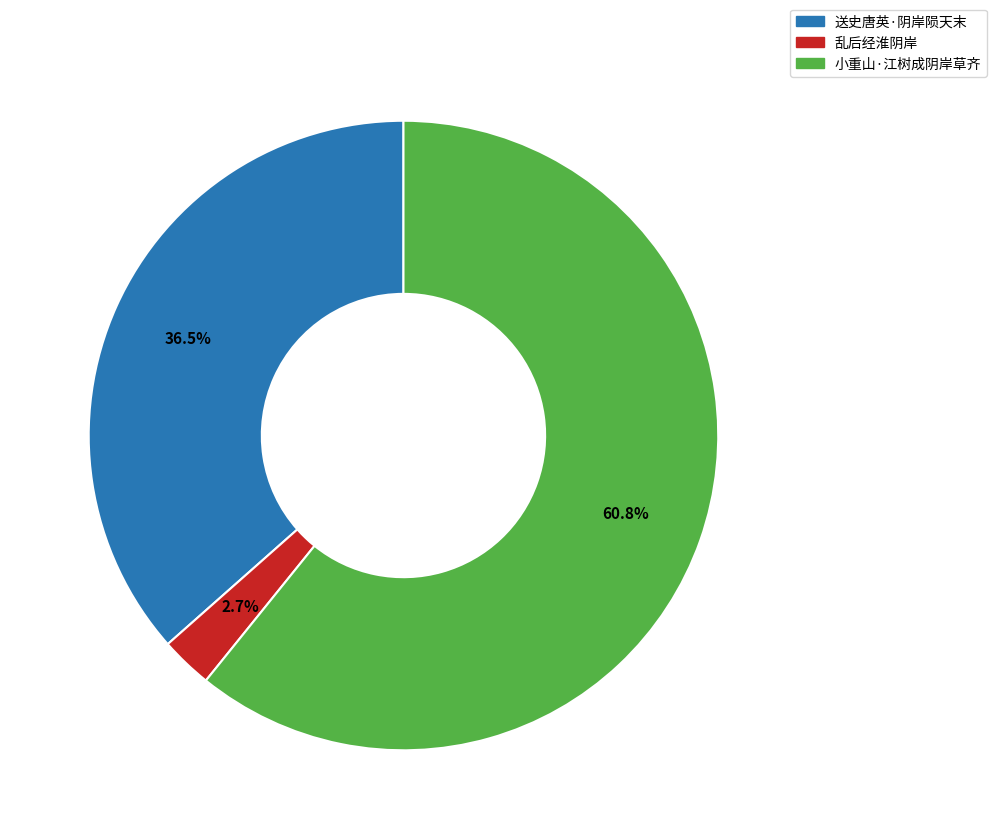

Which category accounts for the majority?

小重山·江树成阴岸草齐